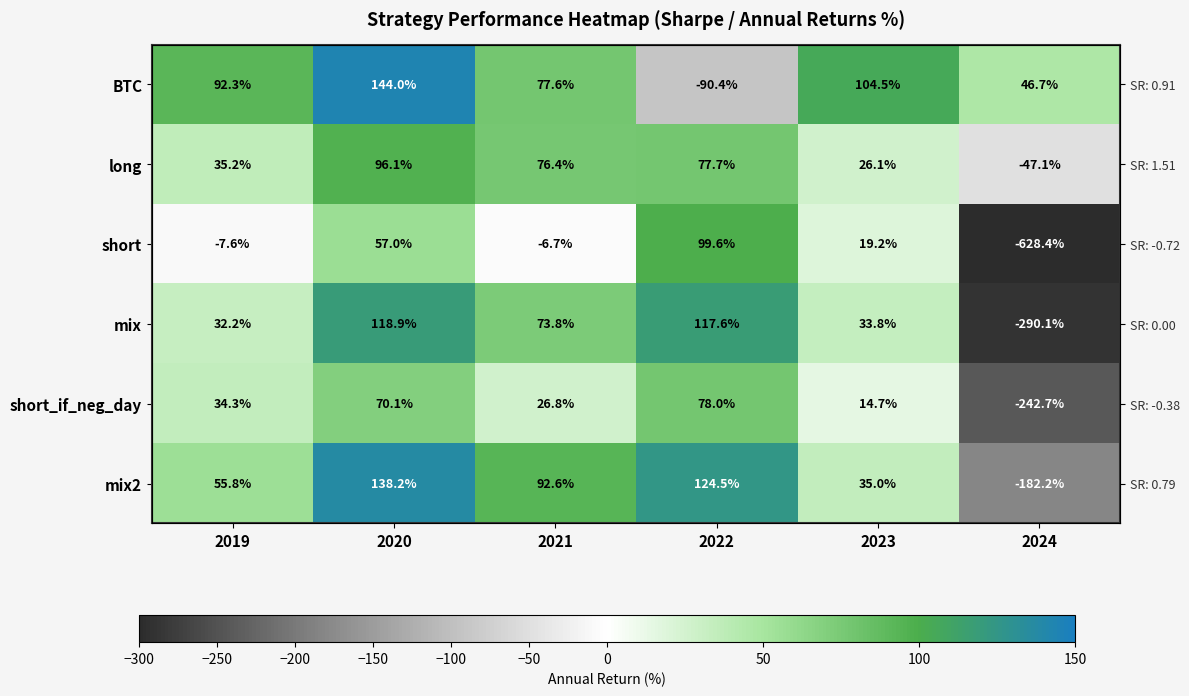

At which category does the chart reach its minimum across all series?

2024